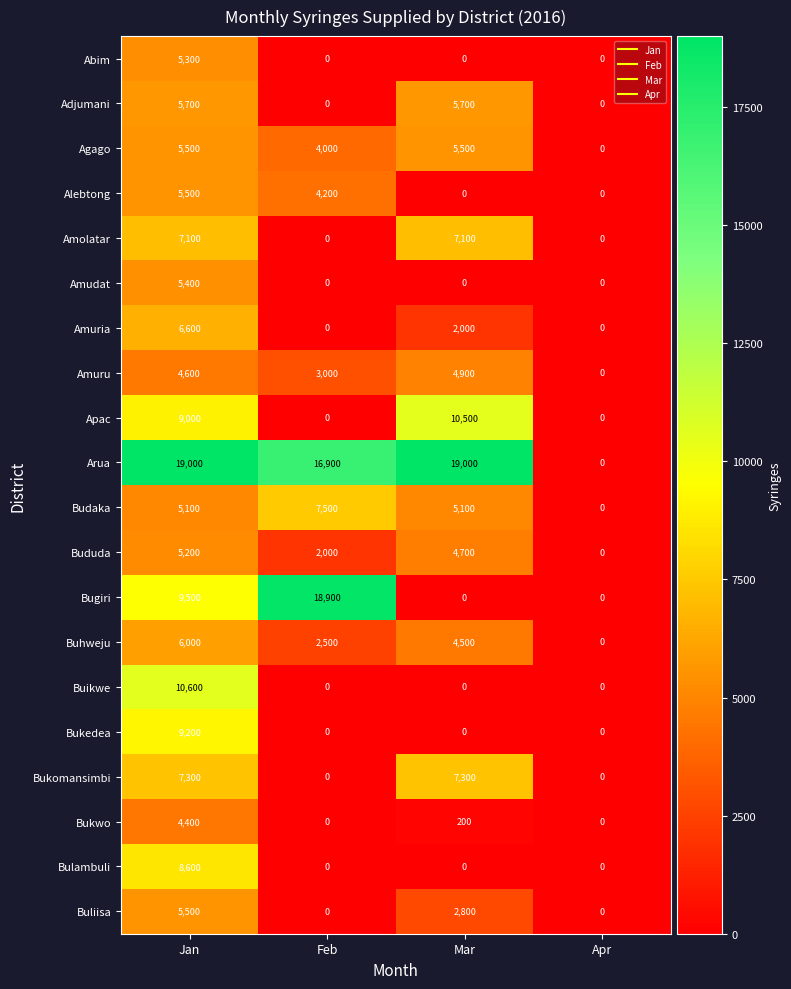

What is the maximum value shown in the chart?

19000